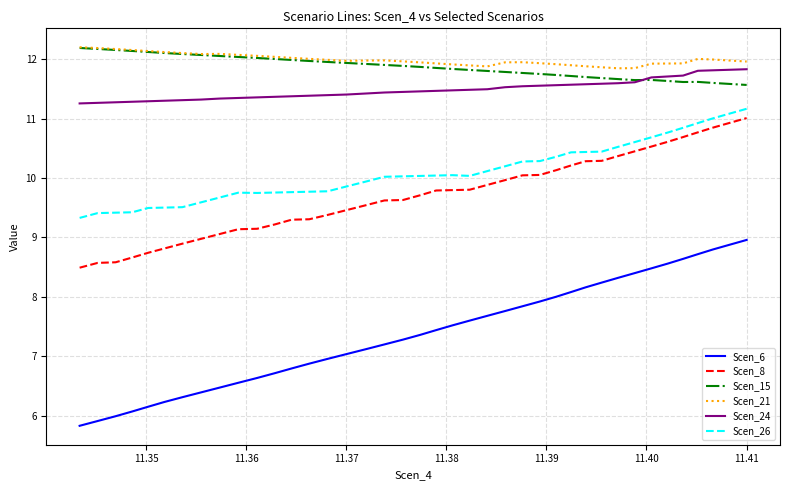

What is the minimum value shown in the chart?

5.8